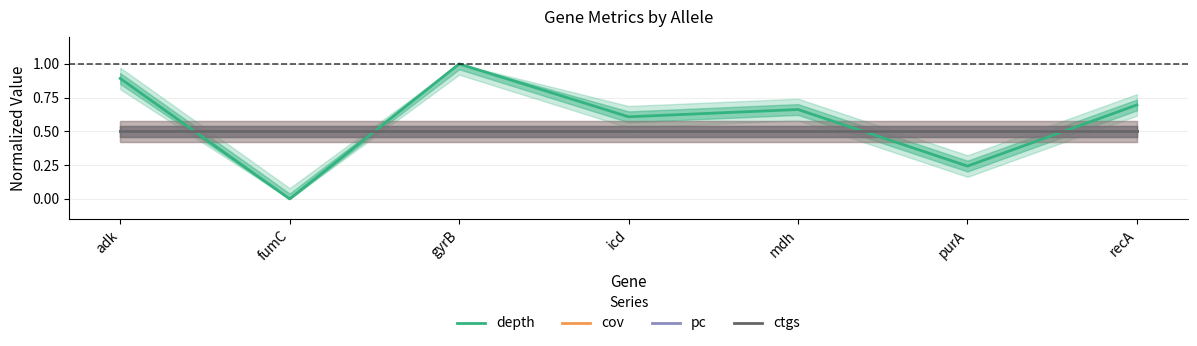

List the series in order of their peak value, highest first.

depth, cov, pc, ctgs